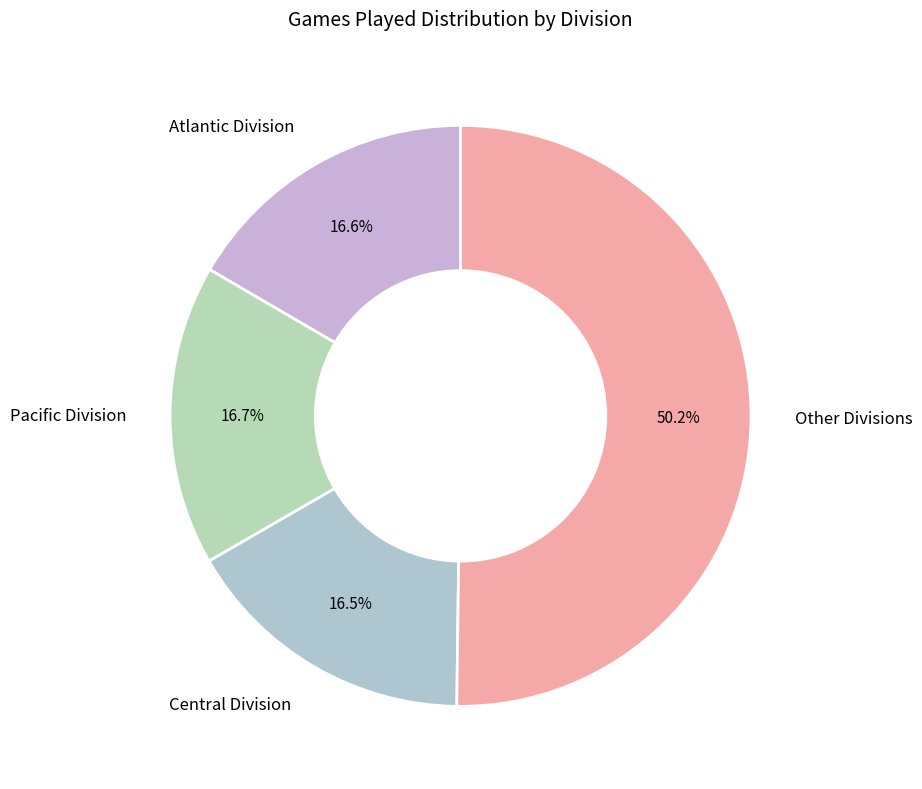

Do Atlantic Division and Pacific Division together represent more than half of the pie?

No